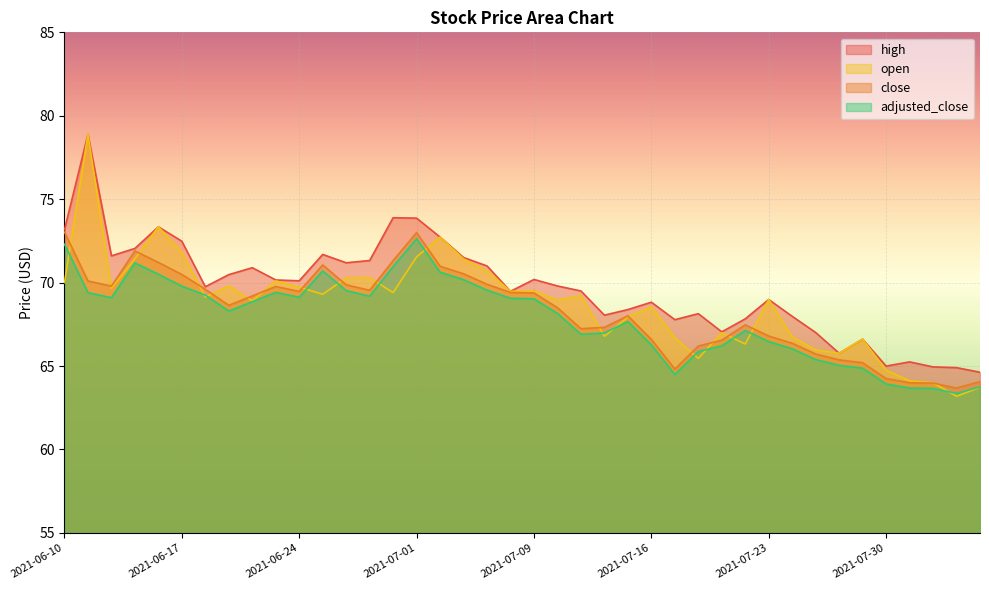

Where is the first local maximum for high?

2021-06-11